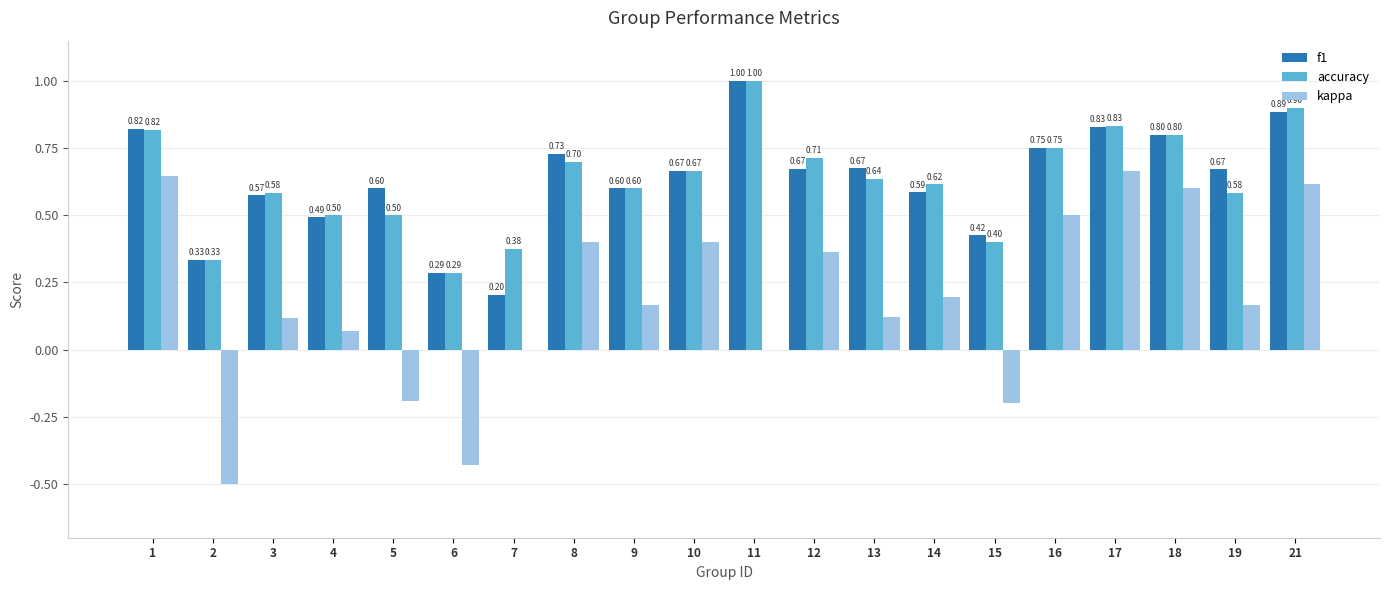

What is the sum of the accuracy values at 2 and 15?

0.7